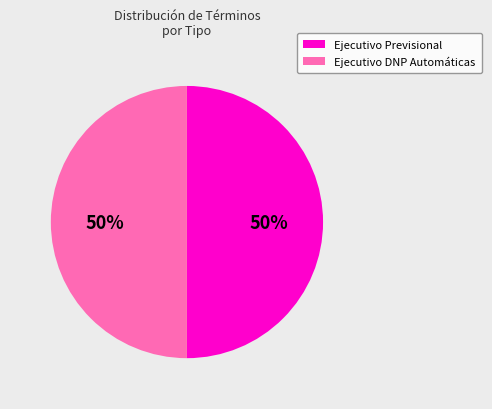

What percentage is the Ejecutivo Previsional slice, to the nearest percent?

50%